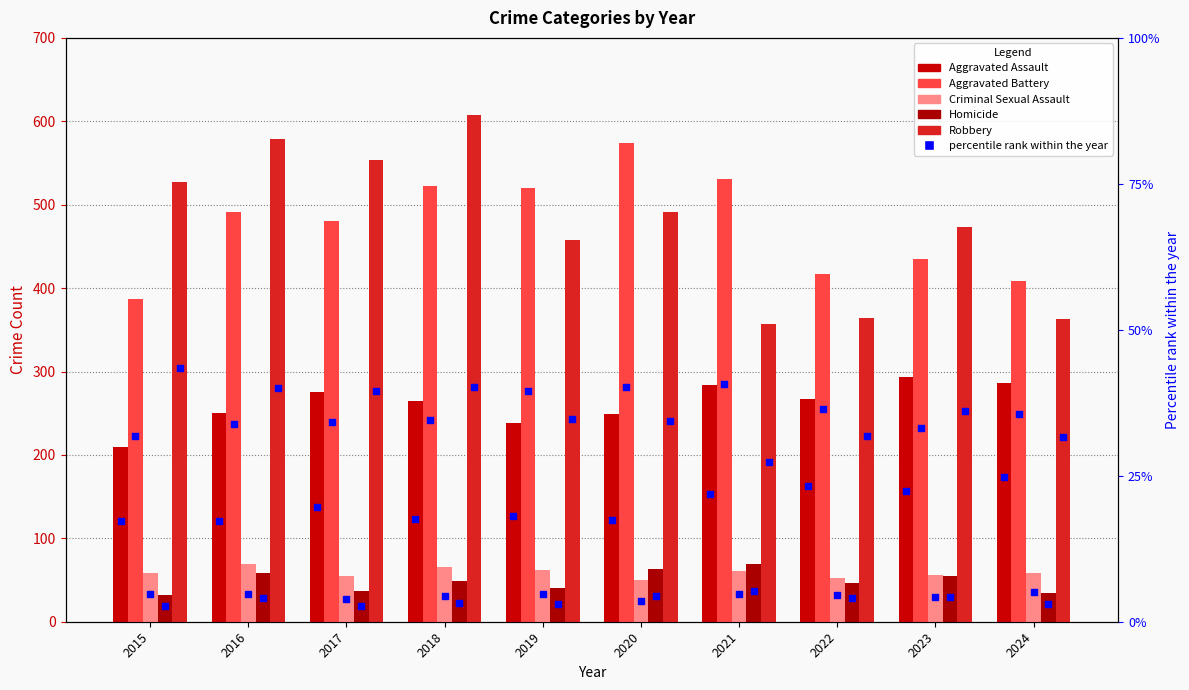

Which series reaches the maximum Y coordinate?

Robbery